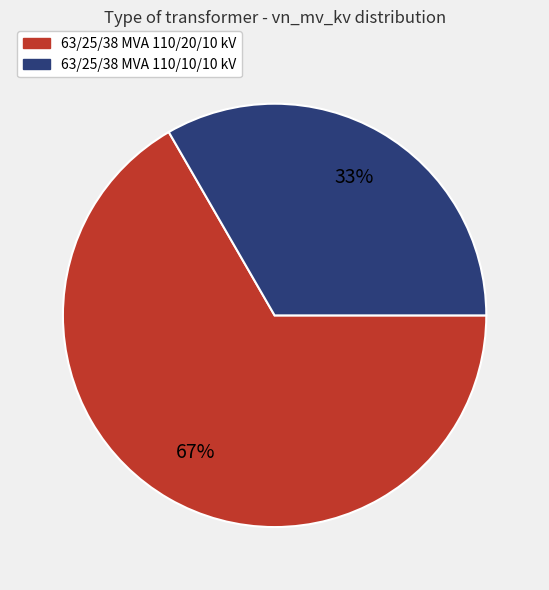

Combined, do 63/25/38 MVA 110/10/10 kV and 63/25/38 MVA 110/20/10 kV account for over 50%?

Yes